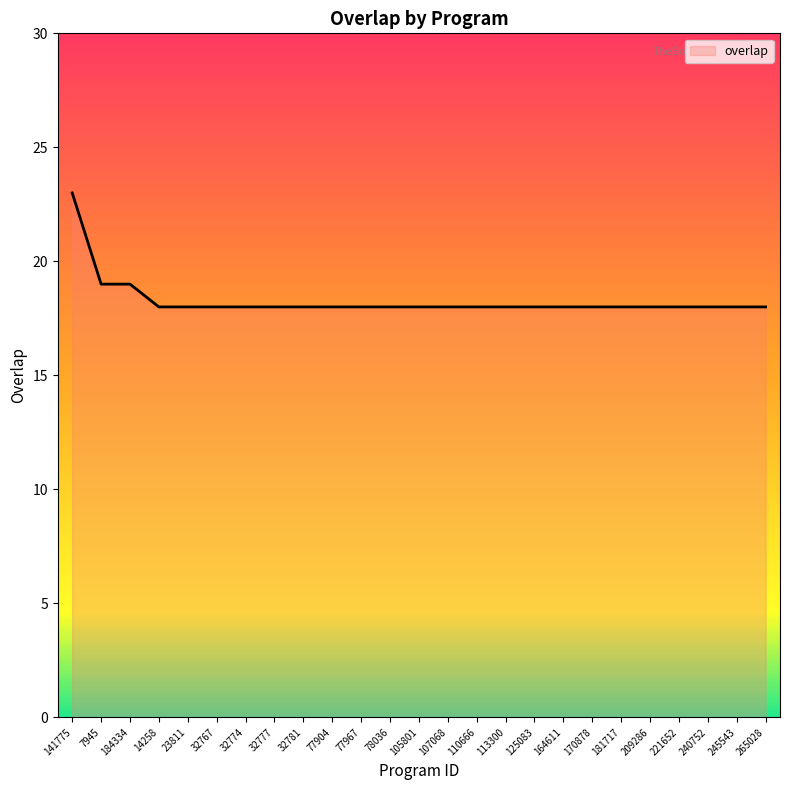

At which category does the chart reach its peak across all series?

141775